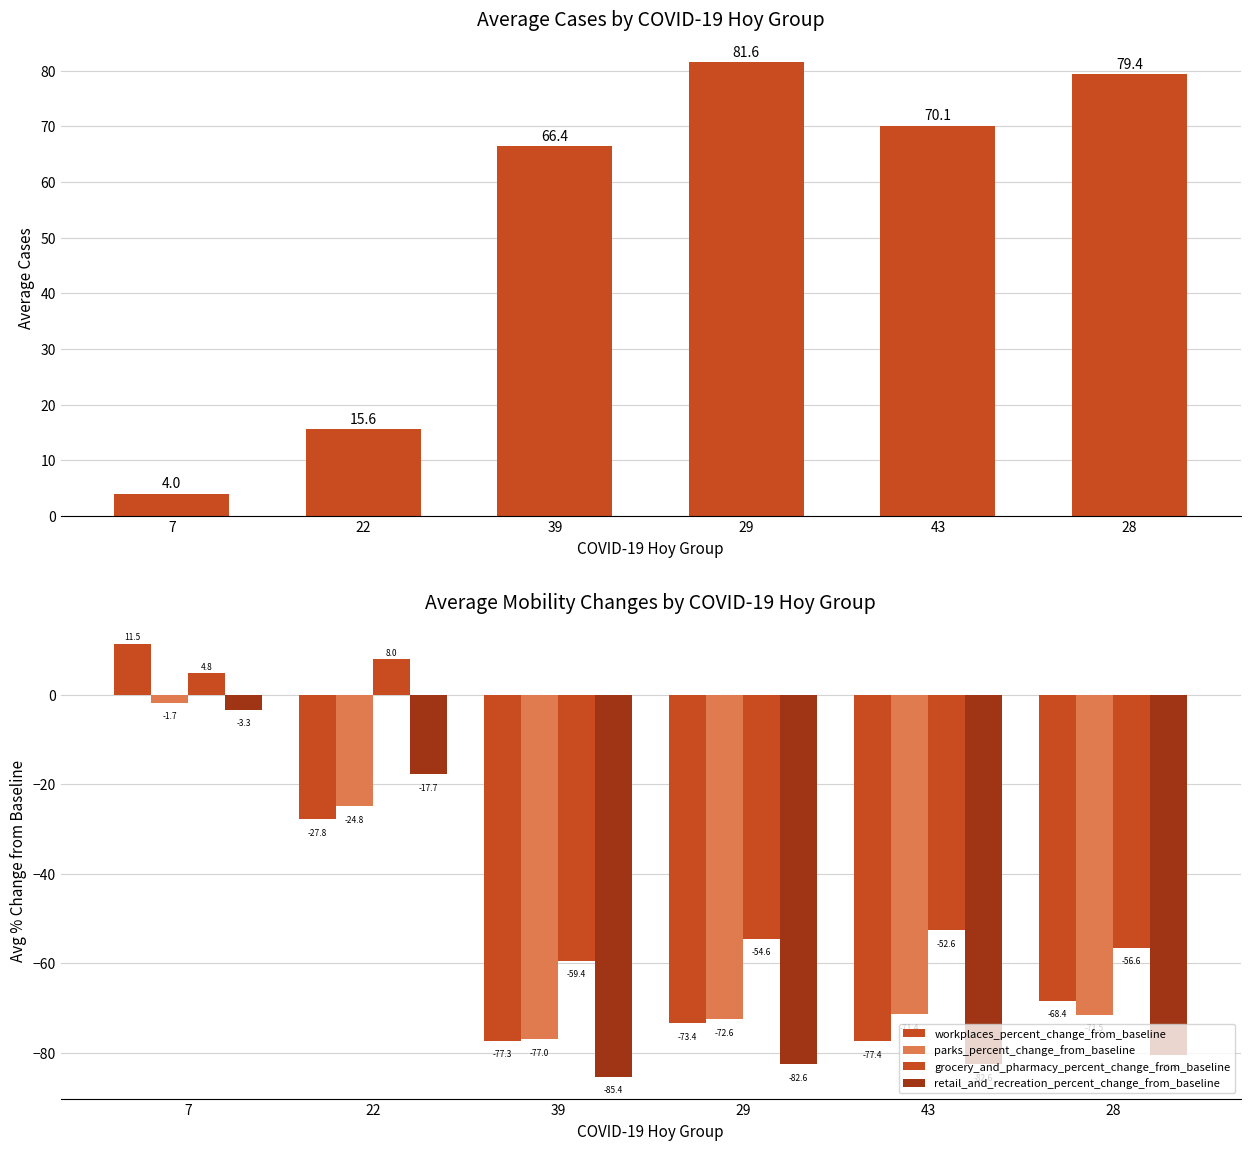

Does the chart contain stacked bars?

No